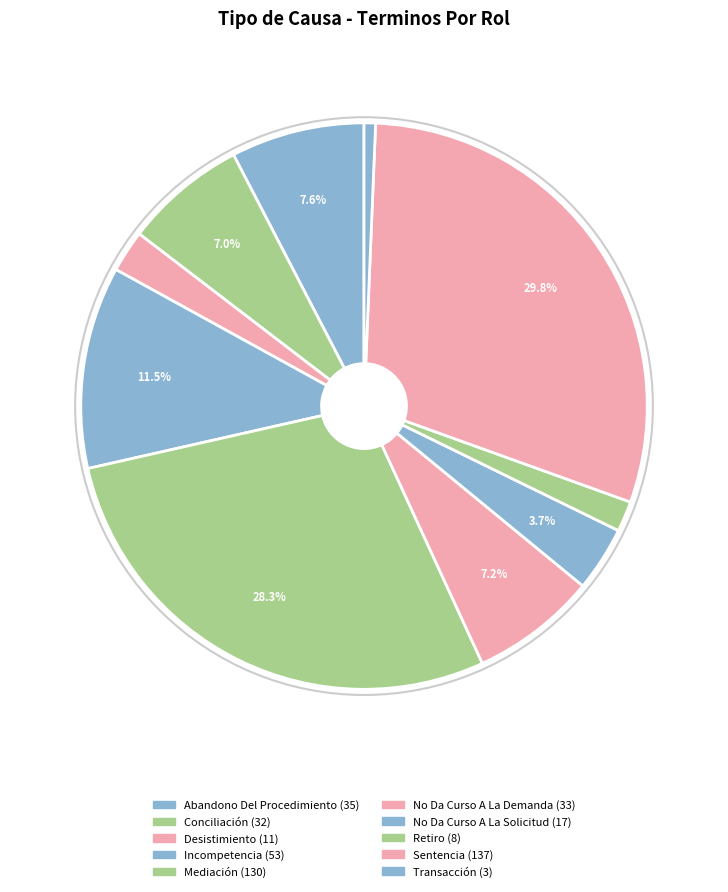

How many slices are in this pie chart?

10